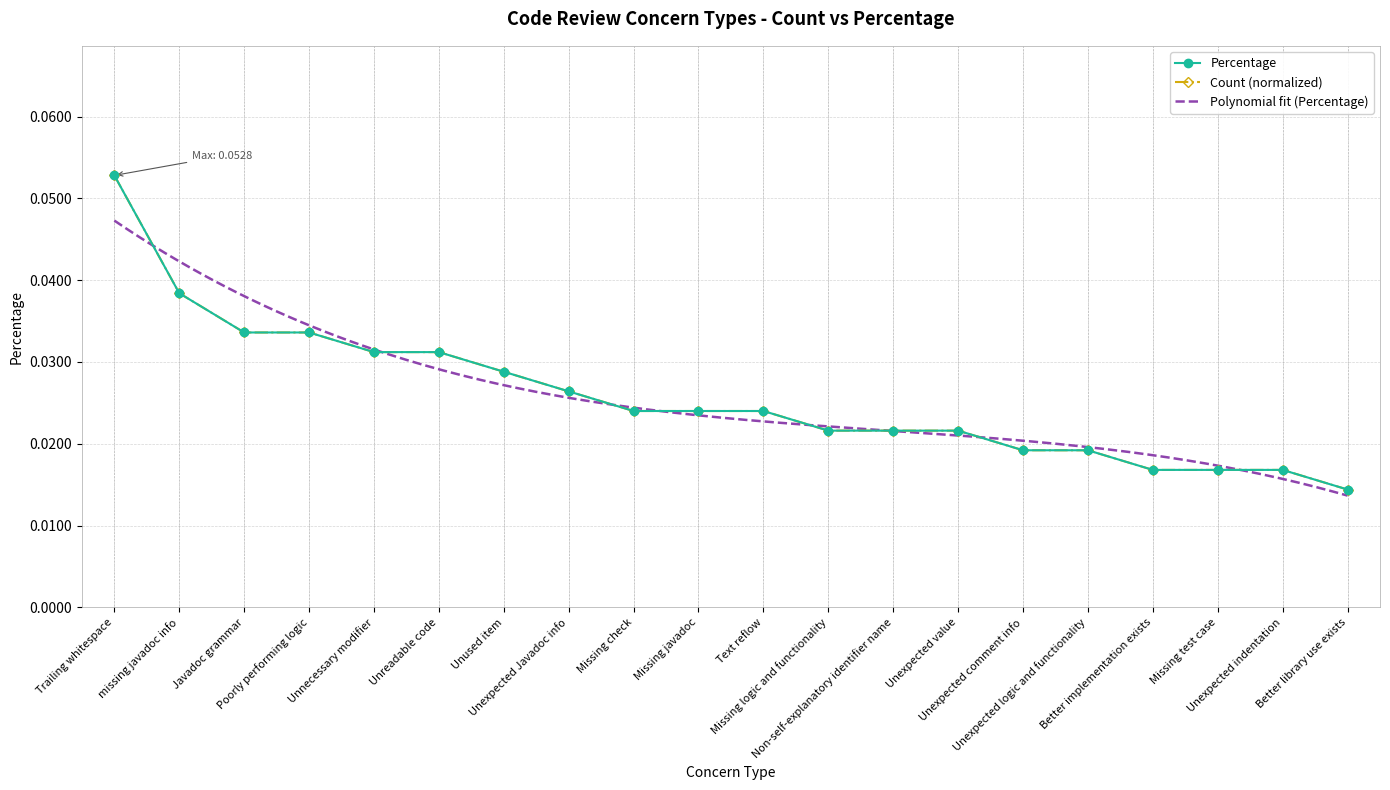

Which category has the lowest value in the Count series?

Better library use exists